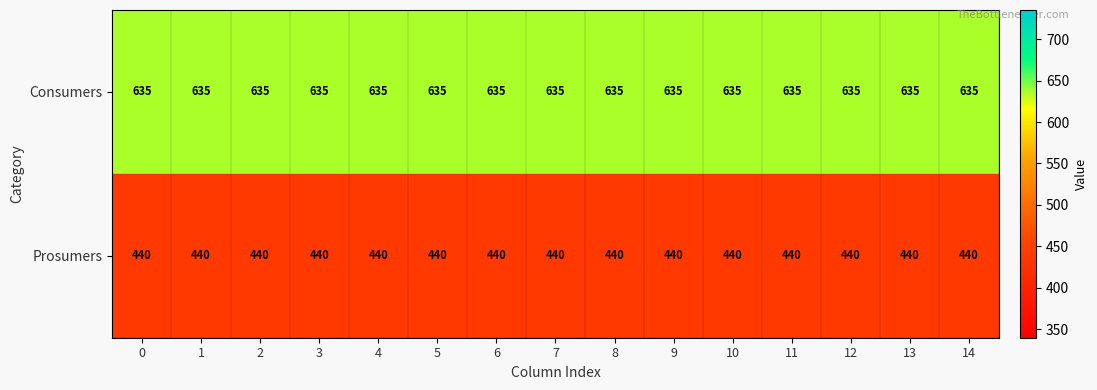

List the series in order of their peak value, lowest first.

Prosumers, Consumers